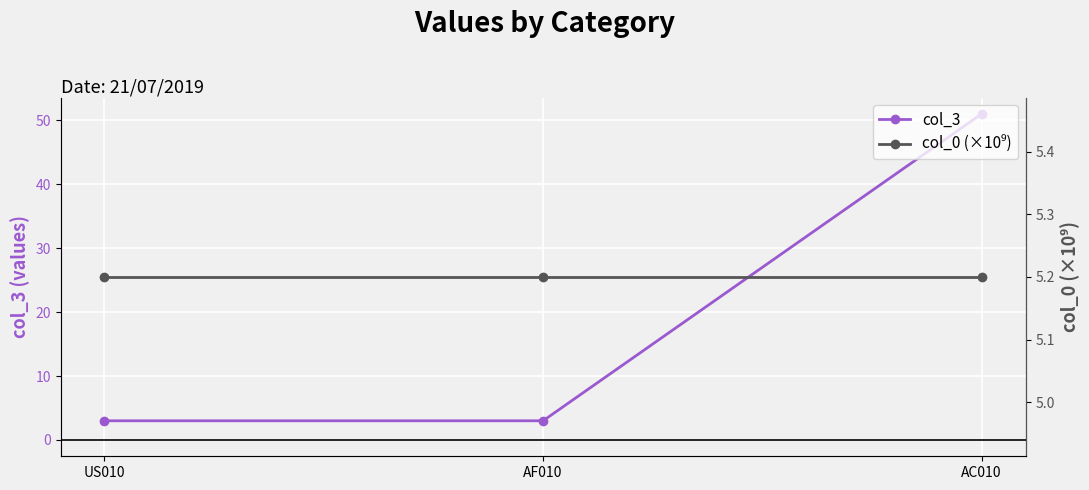

How many data points does each series have?

3